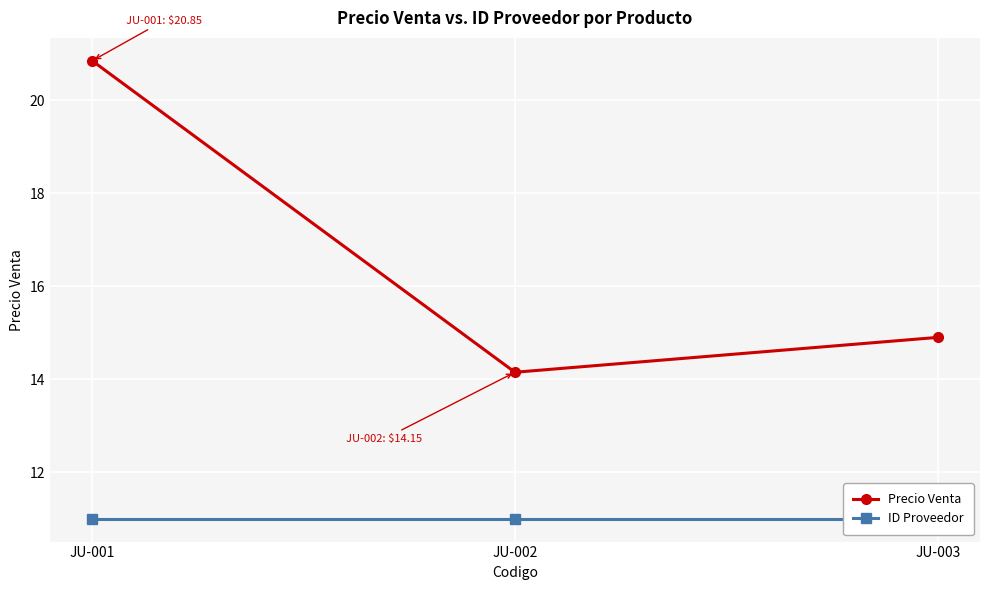

At how many categories does at least one series exceed 18?

1